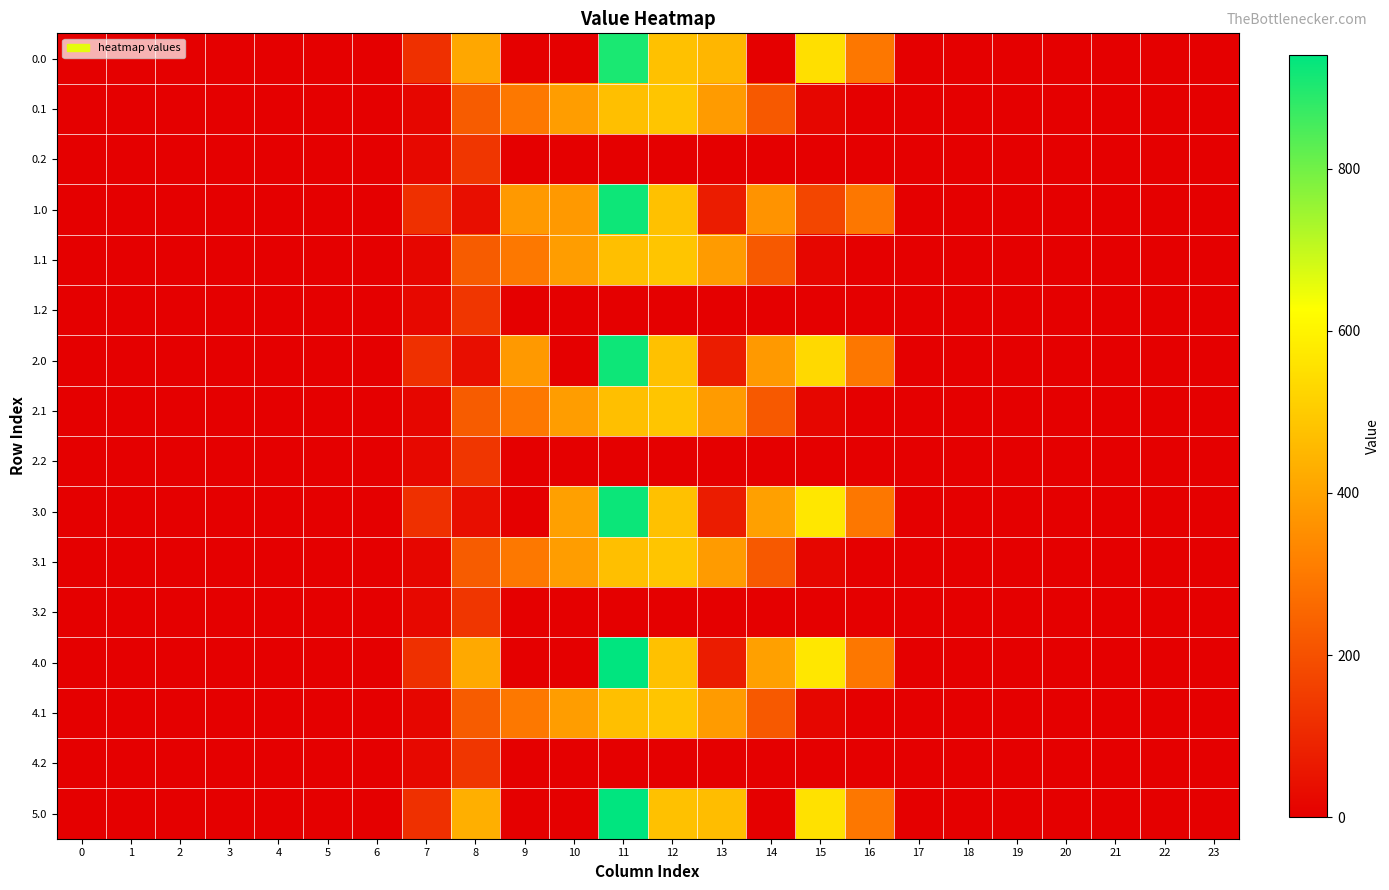

Reading left to right, extract all data points from this chart.

0.0: 0=0.0	1=0.0	2=0.0	3=0.0	4=0.0	5=0.0	6=0.0	7=120.6	8=413.0	9=0.0	10=0.0	11=907.0	12=477.2	13=448.2	14=0.3	15=550.8	16=294.5	17=0.0	18=0.0	19=0.0	20=0.0	21=0.0	22=0.0	23=0.0
0.1: 0=0.0	1=0.0	2=0.0	3=0.0	4=0.0	5=0.0	6=0.0	7=17.7	8=227.5	9=295.9	10=388.1	11=471.7	12=485.4	13=382.7	14=219.2	15=17.3	16=0.0	17=0.0	18=0.0	19=0.0	20=0.0	21=0.0	22=0.0	23=0.0
0.2: 0=0.0	1=0.0	2=0.0	3=0.0	4=0.0	5=0.0	6=0.0	7=22.3	8=134.2	9=0.0	10=0.0	11=0.0	12=0.0	13=0.0	14=0.0	15=0.0	16=0.0	17=0.0	18=0.0	19=0.0	20=0.0	21=0.0	22=0.0	23=0.0
1.0: 0=0.0	1=0.0	2=0.0	3=0.0	4=0.0	5=0.0	6=0.0	7=120.6	8=35.0	9=378.0	10=378.0	11=922.3	12=477.2	13=70.2	14=363.0	15=172.8	16=294.5	17=0.0	18=0.0	19=0.0	20=0.0	21=0.0	22=0.0	23=0.0
1.1: 0=0.0	1=0.0	2=0.0	3=0.0	4=0.0	5=0.0	6=0.0	7=17.7	8=227.5	9=295.9	10=388.1	11=471.7	12=485.4	13=382.7	14=219.2	15=17.3	16=0.0	17=0.0	18=0.0	19=0.0	20=0.0	21=0.0	22=0.0	23=0.0
1.2: 0=0.0	1=0.0	2=0.0	3=0.0	4=0.0	5=0.0	6=0.0	7=22.3	8=134.2	9=0.0	10=0.0	11=0.0	12=0.0	13=0.0	14=0.0	15=0.0	16=0.0	17=0.0	18=0.0	19=0.0	20=0.0	21=0.0	22=0.0	23=0.0
2.0: 0=0.0	1=0.0	2=0.0	3=0.0	4=0.0	5=0.0	6=0.0	7=120.6	8=35.0	9=378.0	10=0.0	11=922.3	12=477.2	13=70.2	14=378.3	15=535.5	16=294.5	17=0.0	18=0.0	19=0.0	20=0.0	21=0.0	22=0.0	23=0.0
2.1: 0=0.0	1=0.0	2=0.0	3=0.0	4=0.0	5=0.0	6=0.0	7=17.7	8=227.5	9=295.9	10=388.1	11=471.7	12=485.4	13=382.7	14=219.2	15=17.3	16=0.0	17=0.0	18=0.0	19=0.0	20=0.0	21=0.0	22=0.0	23=0.0
2.2: 0=0.0	1=0.0	2=0.0	3=0.0	4=0.0	5=0.0	6=0.0	7=22.3	8=134.2	9=0.0	10=0.0	11=0.0	12=0.0	13=0.0	14=0.0	15=0.0	16=0.0	17=0.0	18=0.0	19=0.0	20=0.0	21=0.0	22=0.0	23=0.0
3.0: 0=0.0	1=0.0	2=0.0	3=0.0	4=0.0	5=0.0	6=0.0	7=120.6	8=35.0	9=0.0	10=396.0	11=924.3	12=477.2	13=70.2	14=396.3	15=568.8	16=294.5	17=0.0	18=0.0	19=0.0	20=0.0	21=0.0	22=0.0	23=0.0
3.1: 0=0.0	1=0.0	2=0.0	3=0.0	4=0.0	5=0.0	6=0.0	7=17.7	8=227.5	9=295.9	10=388.1	11=471.7	12=485.4	13=382.7	14=219.2	15=17.3	16=0.0	17=0.0	18=0.0	19=0.0	20=0.0	21=0.0	22=0.0	23=0.0
3.2: 0=0.0	1=0.0	2=0.0	3=0.0	4=0.0	5=0.0	6=0.0	7=22.3	8=134.2	9=0.0	10=0.0	11=0.0	12=0.0	13=0.0	14=0.0	15=0.0	16=0.0	17=0.0	18=0.0	19=0.0	20=0.0	21=0.0	22=0.0	23=0.0
4.0: 0=0.0	1=0.0	2=0.0	3=0.0	4=0.0	5=0.0	6=0.0	7=120.6	8=415.0	9=0.0	10=0.0	11=940.3	12=477.2	13=70.2	14=396.3	15=568.8	16=294.5	17=0.0	18=0.0	19=0.0	20=0.0	21=0.0	22=0.0	23=0.0
4.1: 0=0.0	1=0.0	2=0.0	3=0.0	4=0.0	5=0.0	6=0.0	7=17.7	8=227.5	9=295.9	10=388.1	11=471.7	12=485.4	13=382.7	14=219.2	15=17.3	16=0.0	17=0.0	18=0.0	19=0.0	20=0.0	21=0.0	22=0.0	23=0.0
4.2: 0=0.0	1=0.0	2=0.0	3=0.0	4=0.0	5=0.0	6=0.0	7=22.3	8=134.2	9=0.0	10=0.0	11=0.0	12=0.0	13=0.0	14=0.0	15=0.0	16=0.0	17=0.0	18=0.0	19=0.0	20=0.0	21=0.0	22=0.0	23=0.0
5.0: 0=0.0	1=0.0	2=0.0	3=0.0	4=0.0	5=0.0	6=0.0	7=120.6	8=430.3	9=0.0	10=0.0	11=940.3	12=477.2	13=466.2	14=0.3	15=553.6	16=294.5	17=0.0	18=0.0	19=0.0	20=0.0	21=0.0	22=0.0	23=0.0